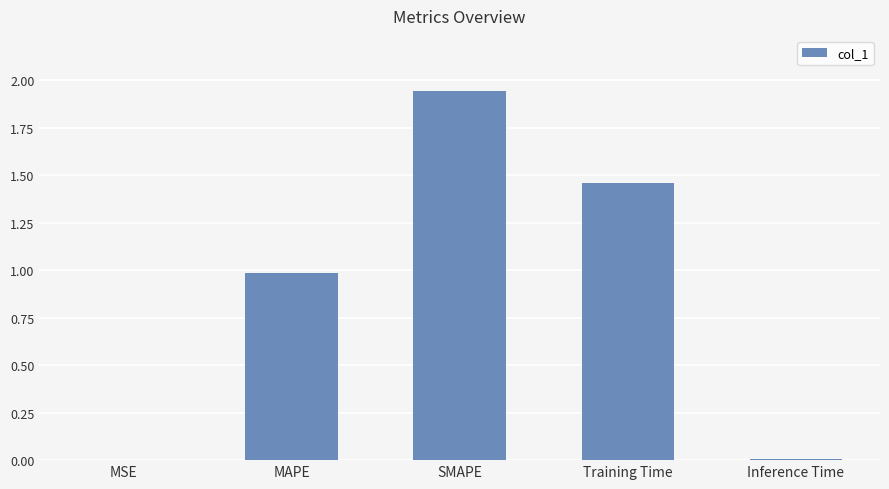

Read the value at MAPE.

1.0